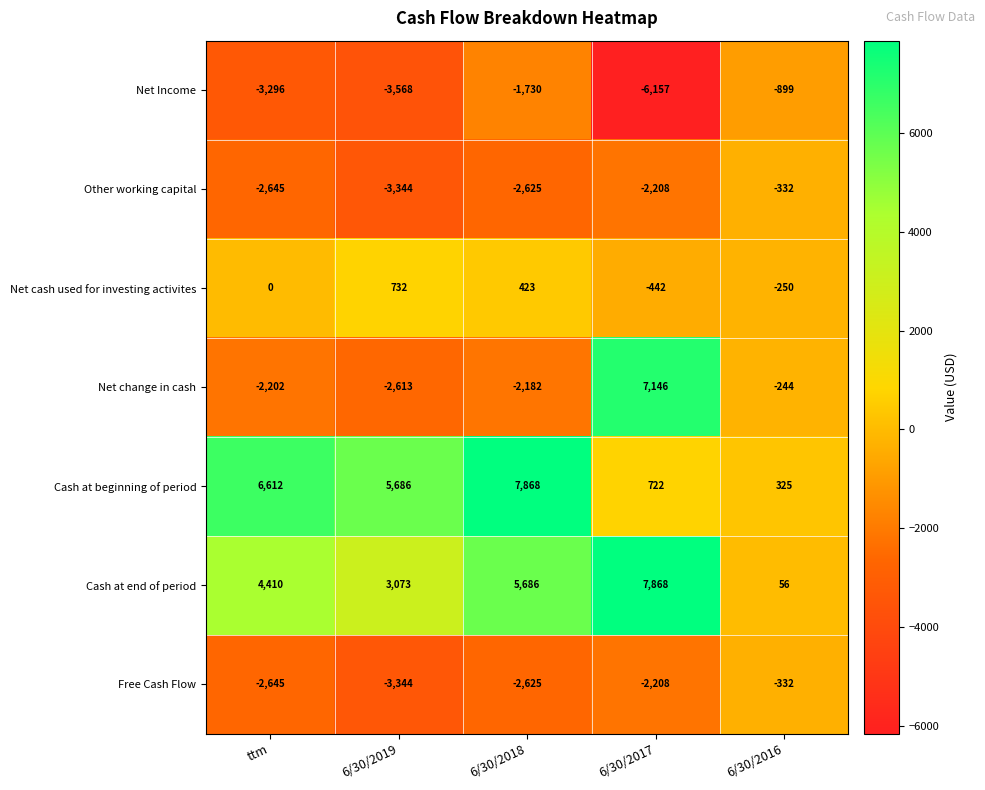

Which series has the largest range (max minus min)?

Net change in cash